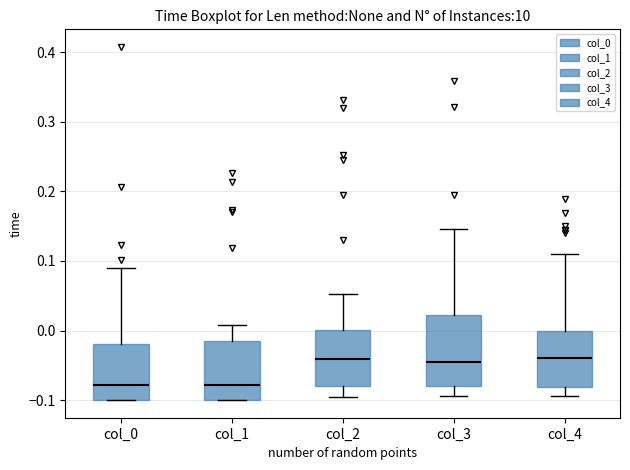

Reading left to right, transcribe this box plot: for each box, give where its median line is, the range the box spans, and where its two whiskers end, as read against the y-axis. The values are not printed on the chart, so give them approximately, as read against the axis.

col_0: median -0.08, box -0.10 to -0.02, whiskers -0.10 to 0.09
col_1: median -0.08, box -0.10 to -0.02, whiskers -0.10 to 0.01
col_2: median -0.04, box -0.08 to 0.00, whiskers -0.10 to 0.05
col_3: median -0.05, box -0.08 to 0.02, whiskers -0.09 to 0.15
col_4: median -0.04, box -0.08 to 0.00, whiskers -0.09 to 0.11